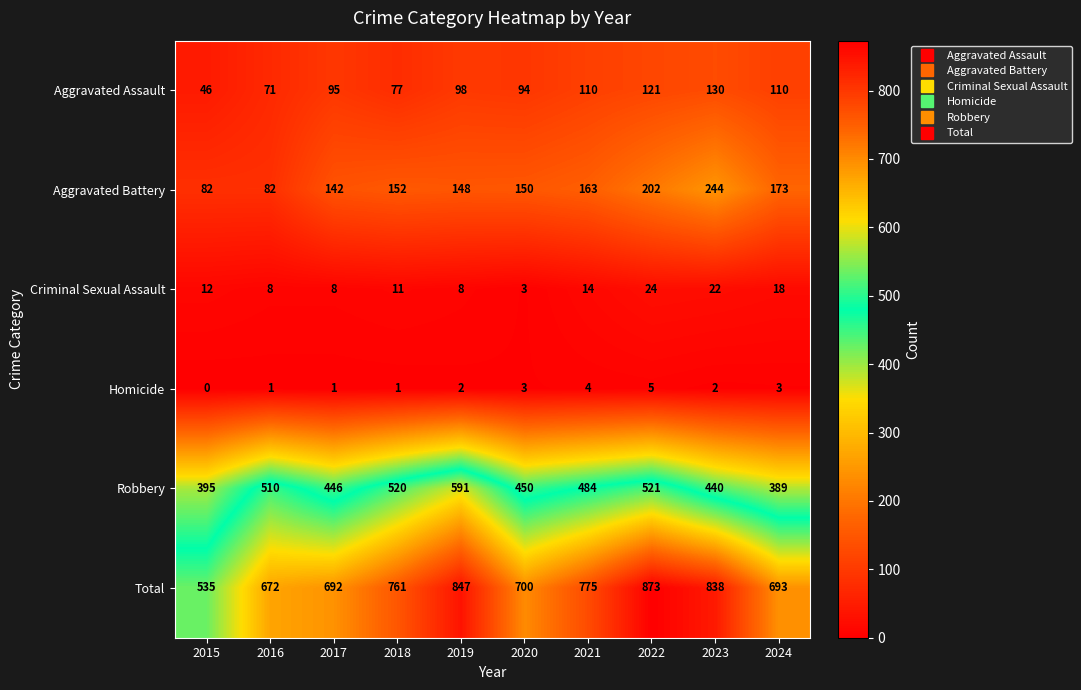

Which series has the largest total across all categories?

Total